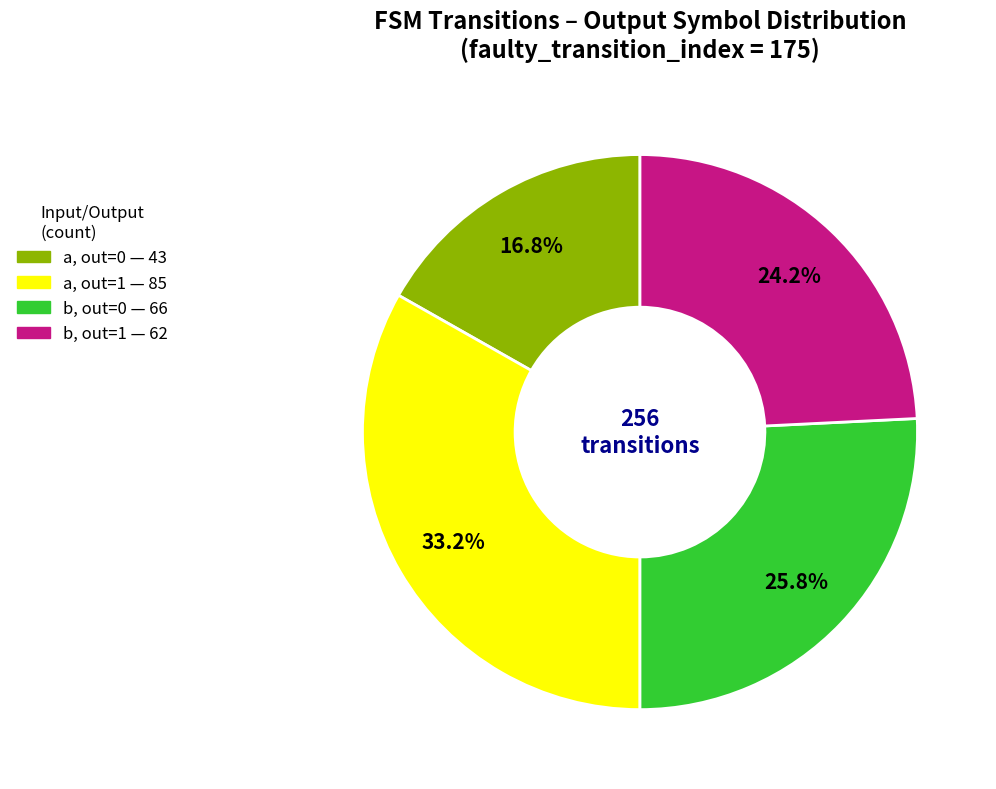

Is there any slice that represents more than half of the pie?

No